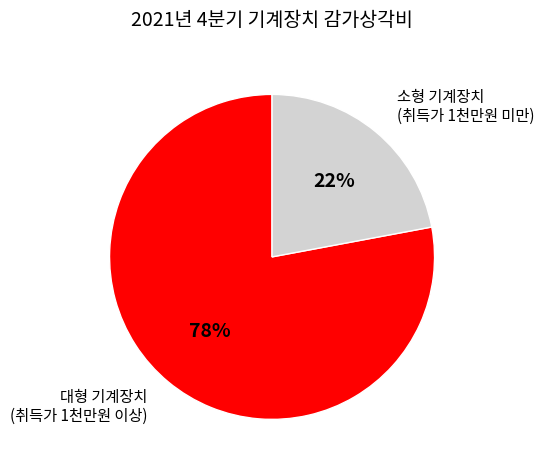

What is the ratio of the value at 대형 기계장치 (취득가 1천만원 이상) to the value at 소형 기계장치 (취득가 1천만원 미만)?

3.5